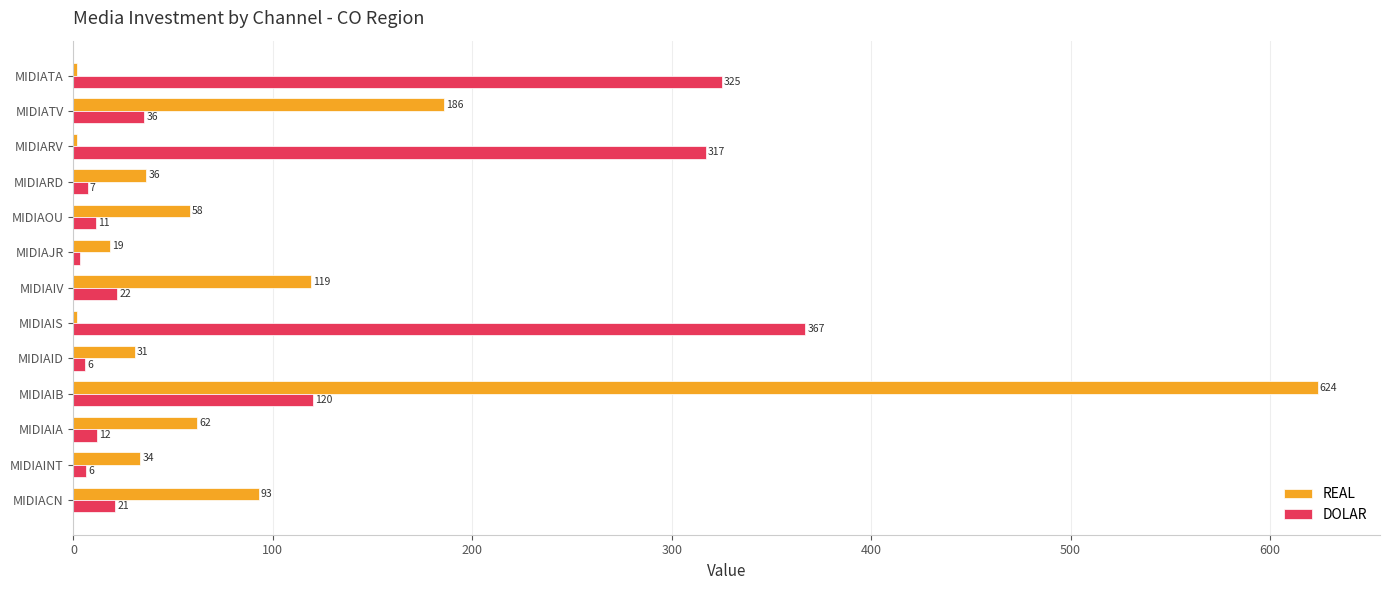

Which label corresponds to the largest value in the chart?

MIDIAIB